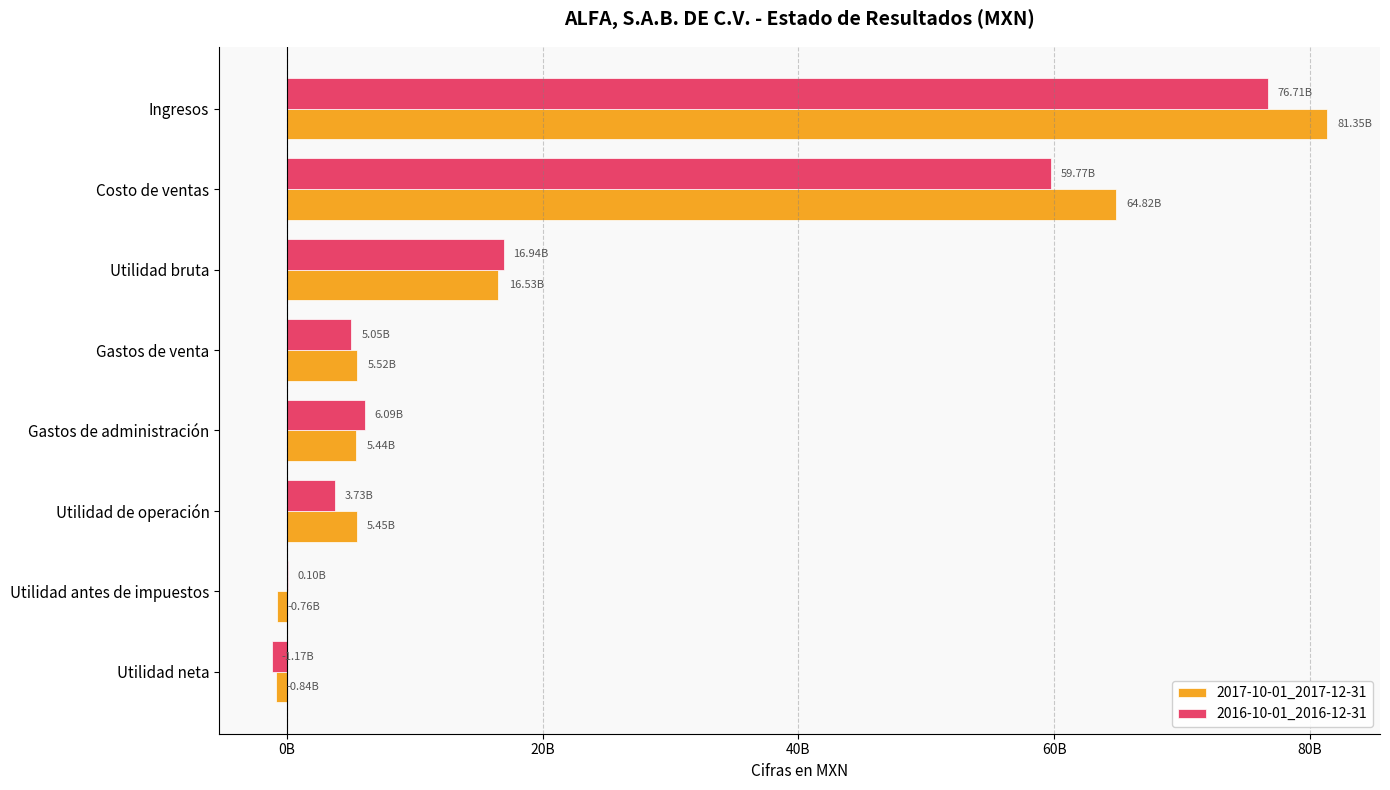

What are all the series names shown in the legend?

2017-10-01_2017-12-31, 2016-10-01_2016-12-31